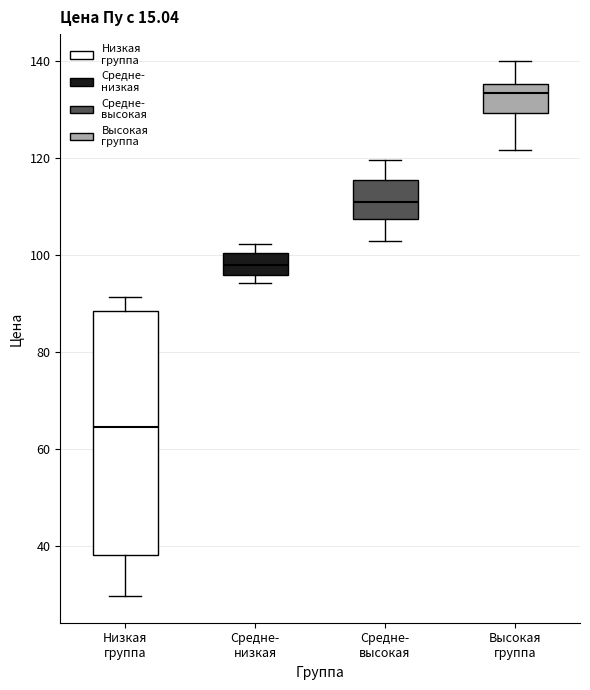

Where does the upper whisker of the box for Высокая группа end on the y-axis? The values are not printed on the chart, so give them approximately, as read against the axis.

140